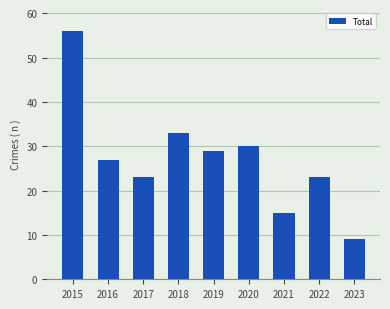

What value does the data have at 2019?

29